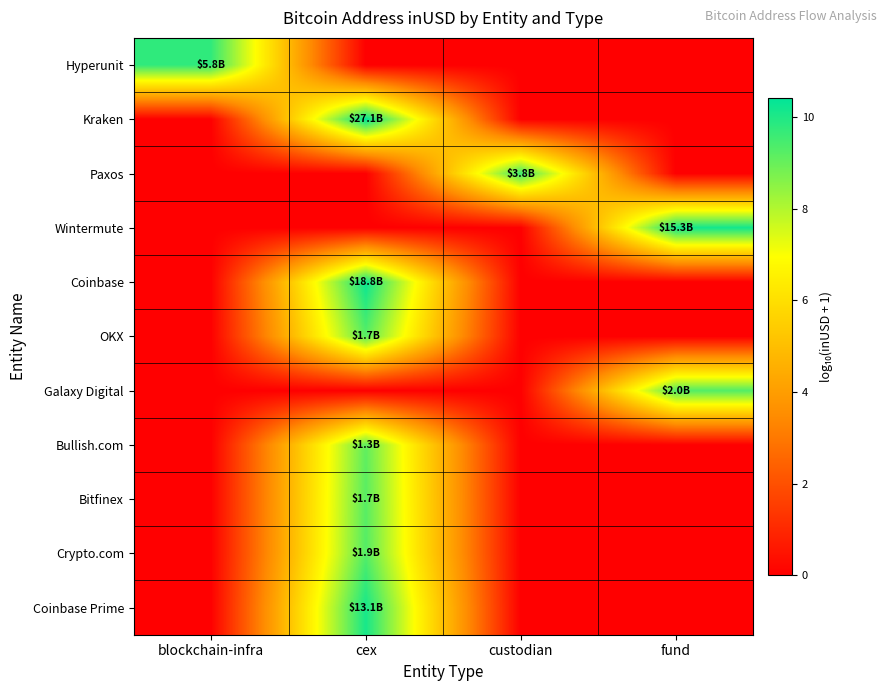

Which series has the largest total across all categories?

Kraken